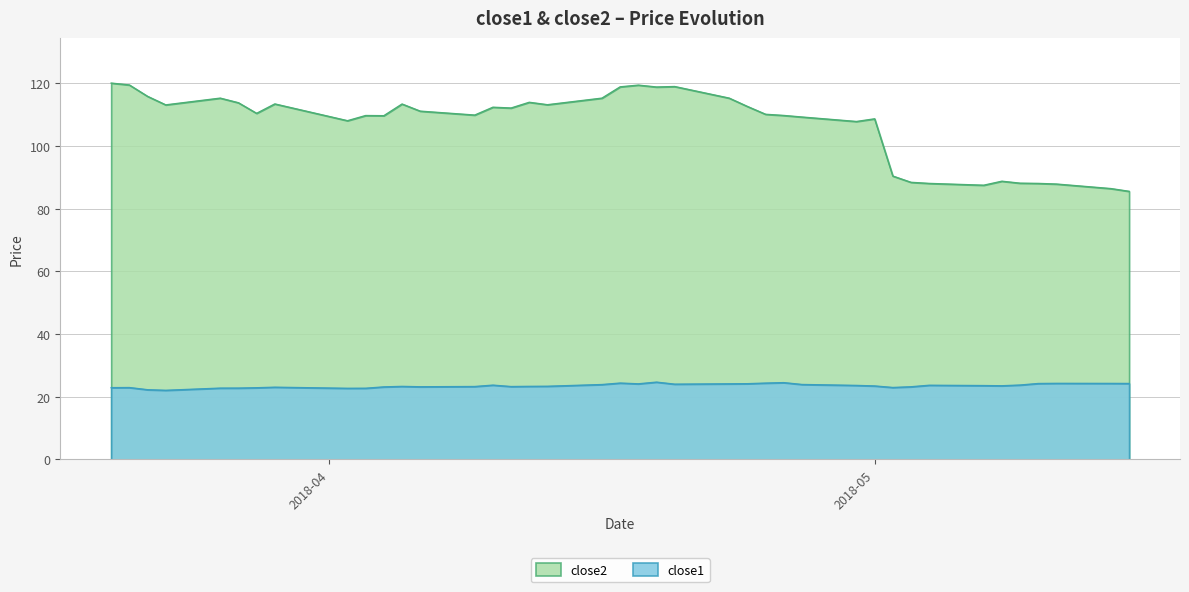

Rank the series by their average value, from highest to lowest.

close2, close1